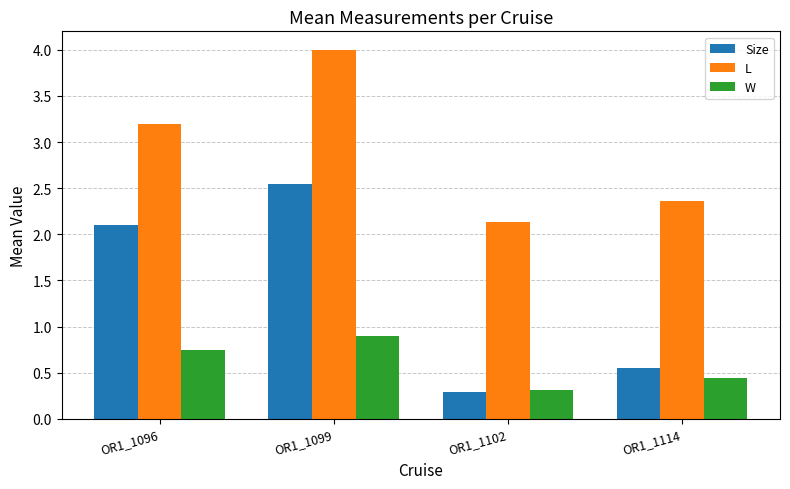

Which series has the widest spread of values?

Size